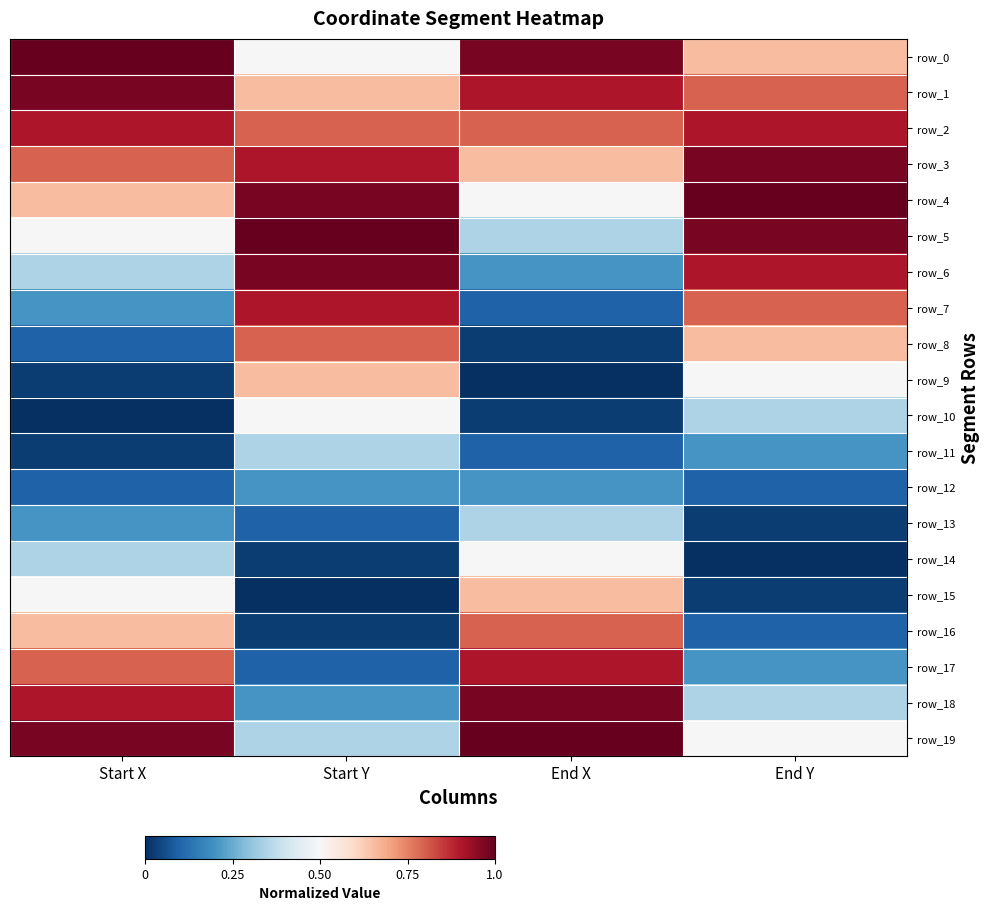

How many distinct data groups are displayed?

20